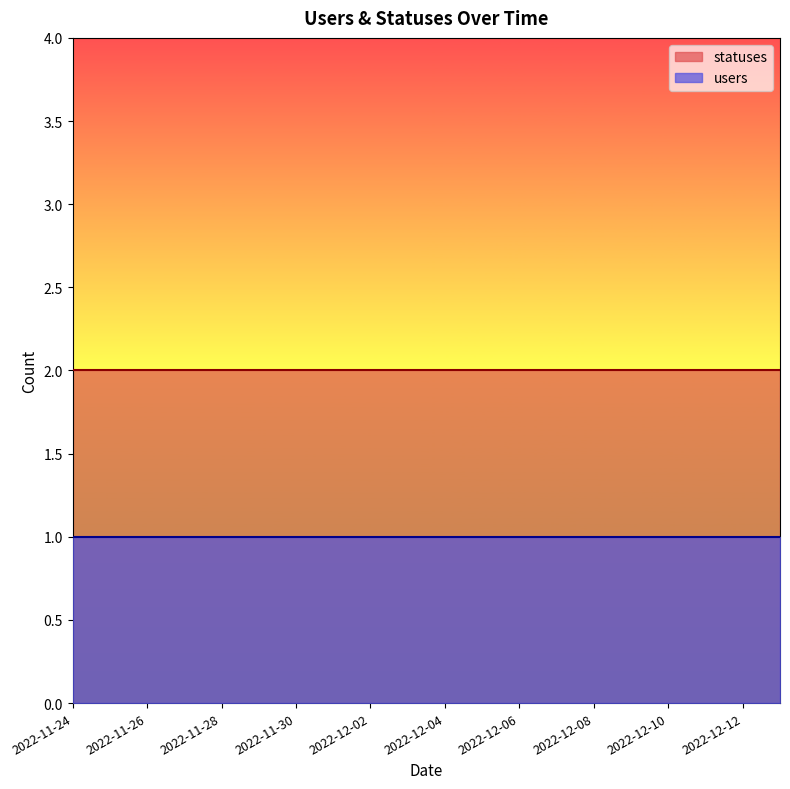

At which category does the chart reach its minimum across all series?

2022-11-24